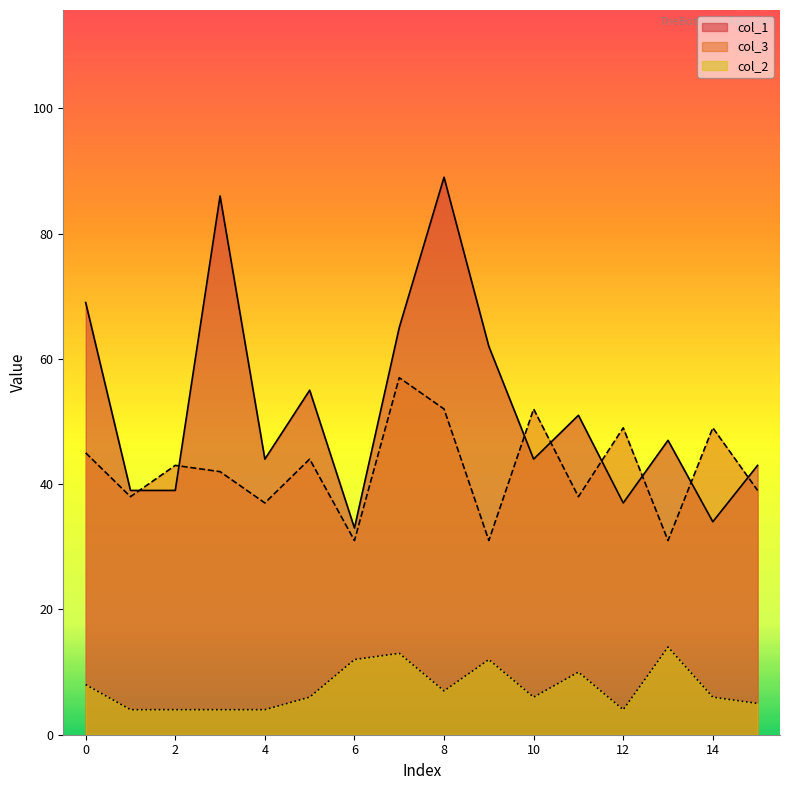

The col_3 series shows 16 at 11. True or false?

False